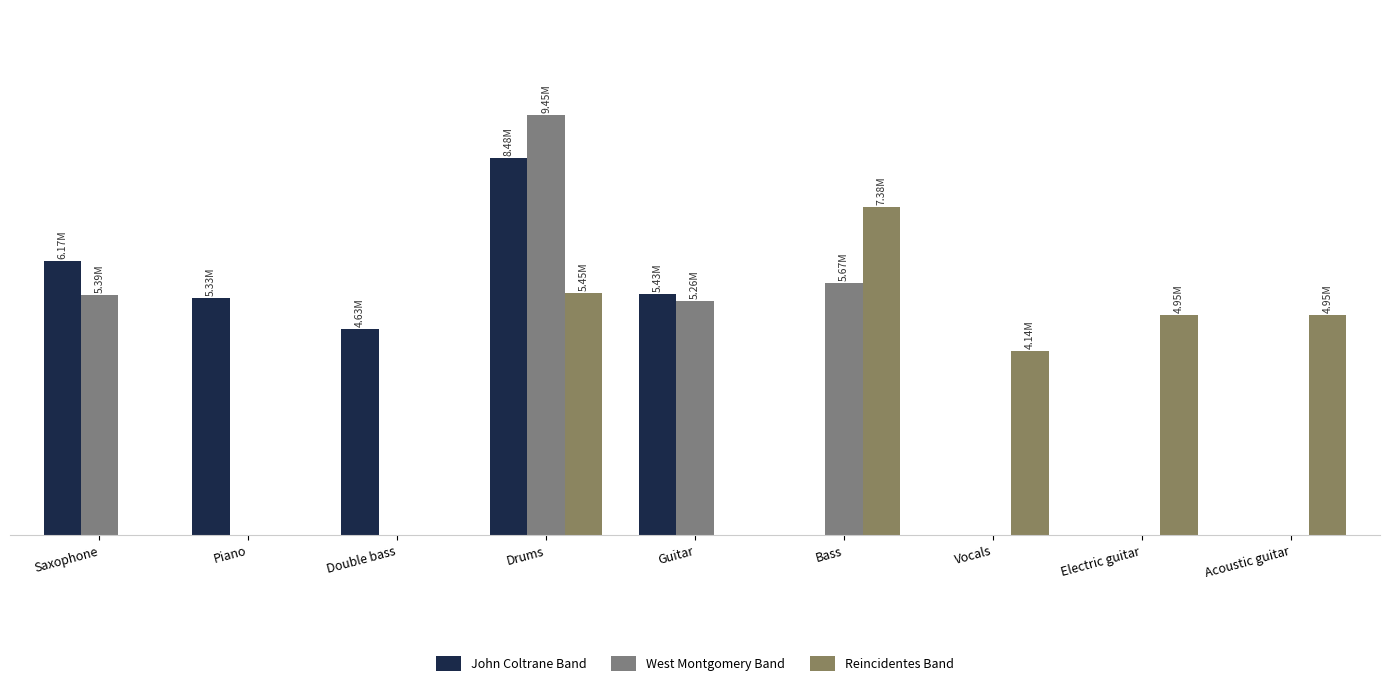

Does the chart contain stacked bars?

No